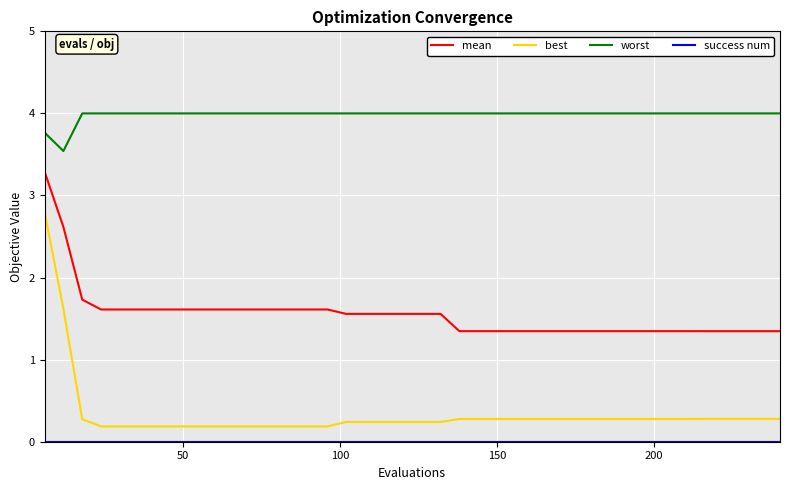

True or false: mean and best intersect in this chart.

False